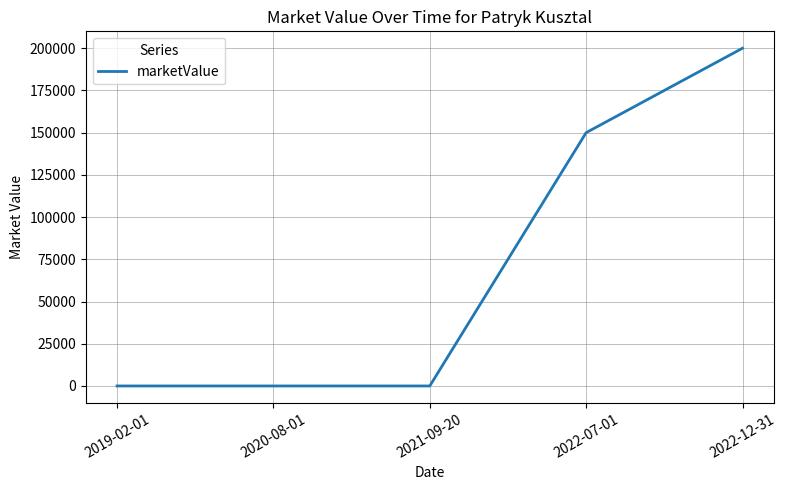

Reading left to right, extract all data points from this chart.

0	0	0	150000	200000